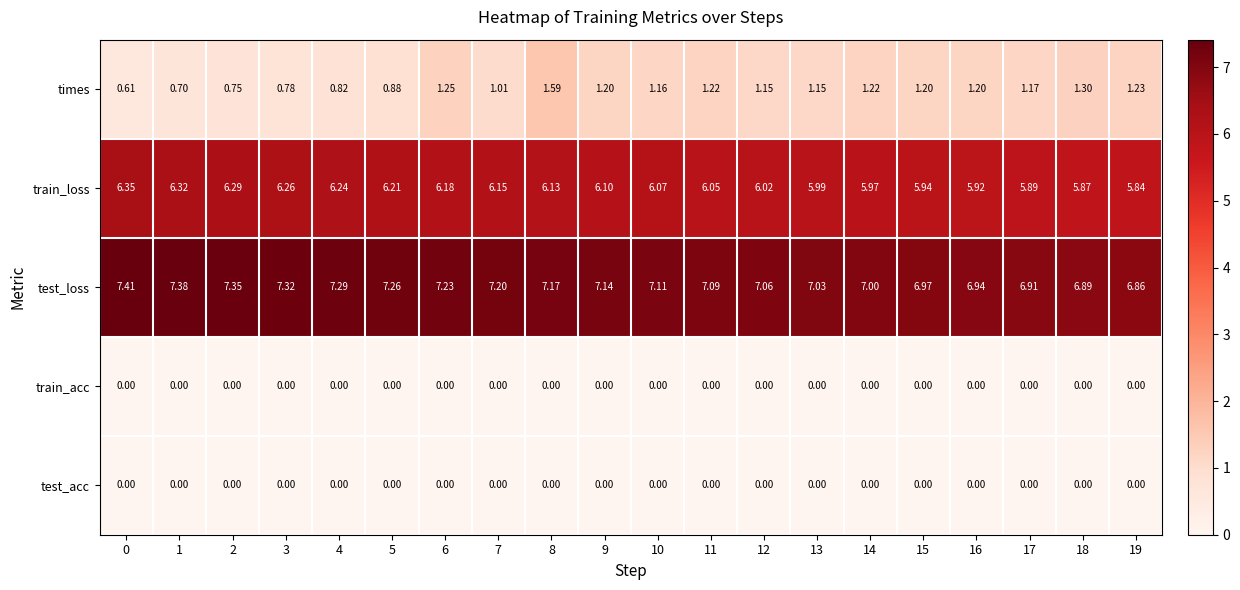

Which series has the largest total across all categories?

test_loss